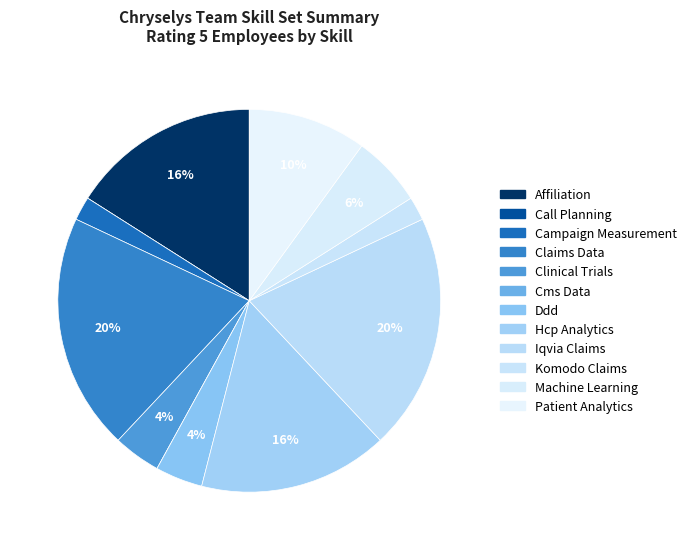

What is the ratio of the value at Iqvia Claims to the value at Machine Learning?

3.3